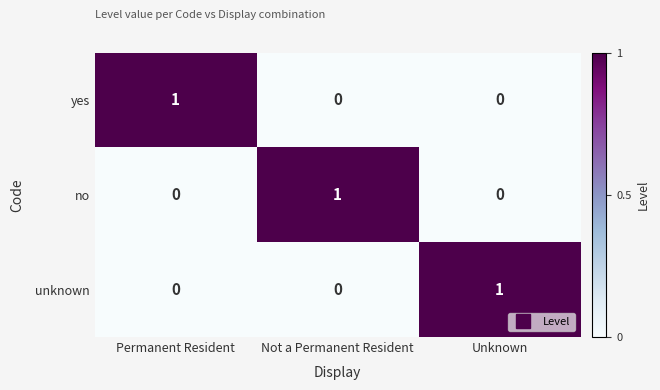

Count the no values in the range 0 to 1.

3